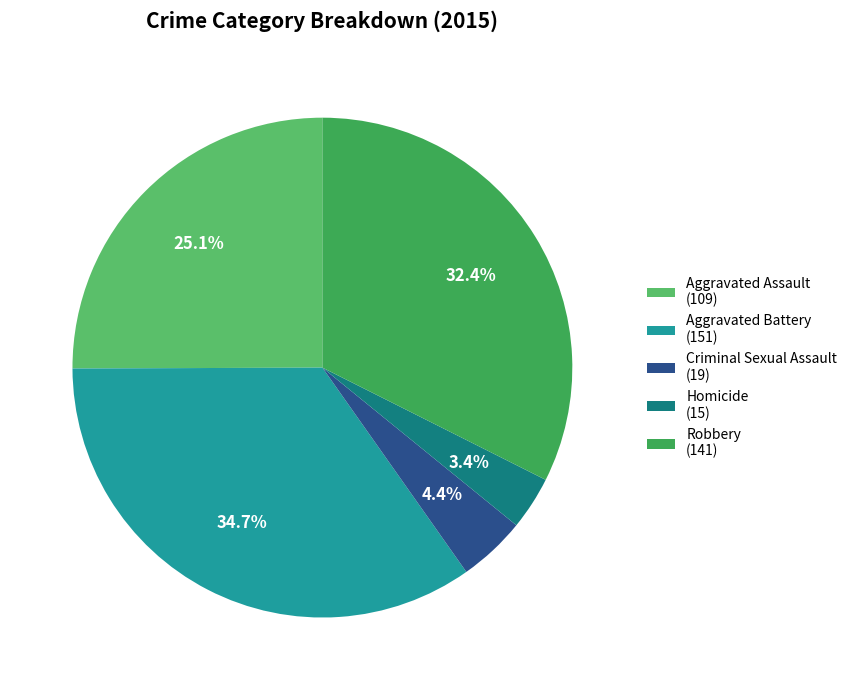

Which slice is the largest?

Aggravated Battery